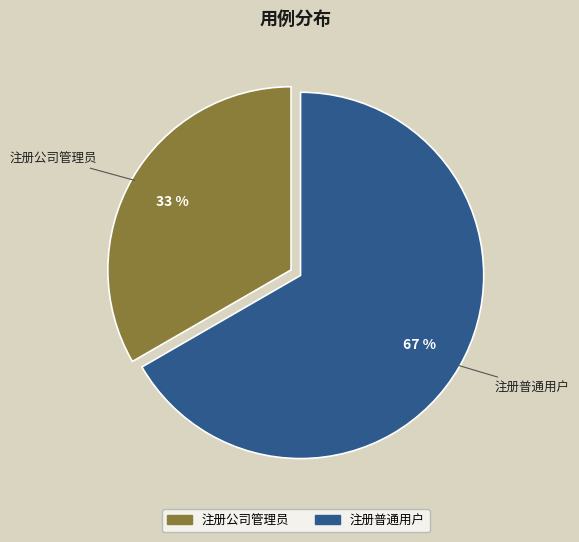

To the nearest percent, what portion does 注册公司管理员 represent?

33%